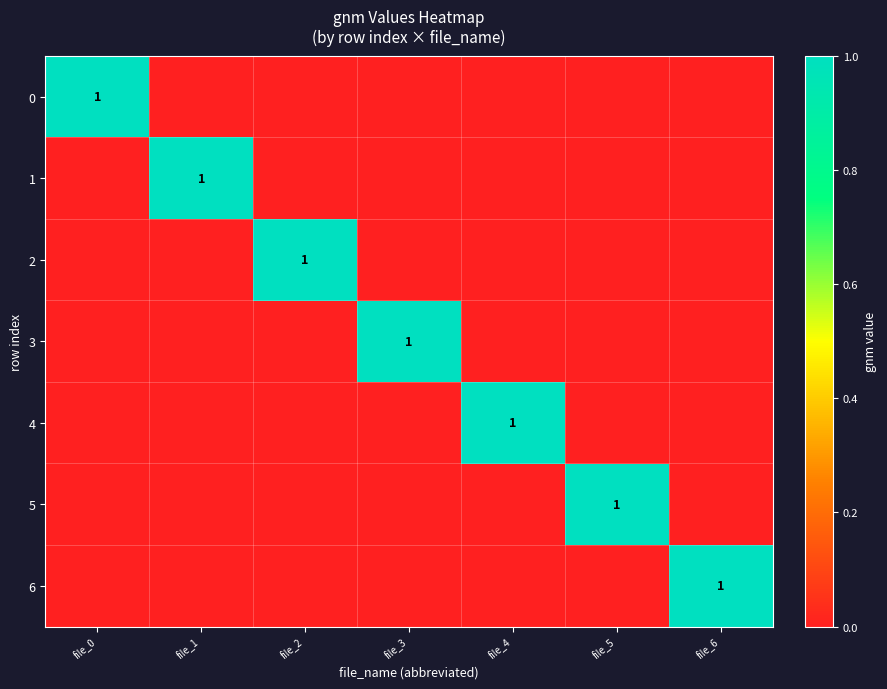

Is it true that 5 equals 1 at file_5?

True